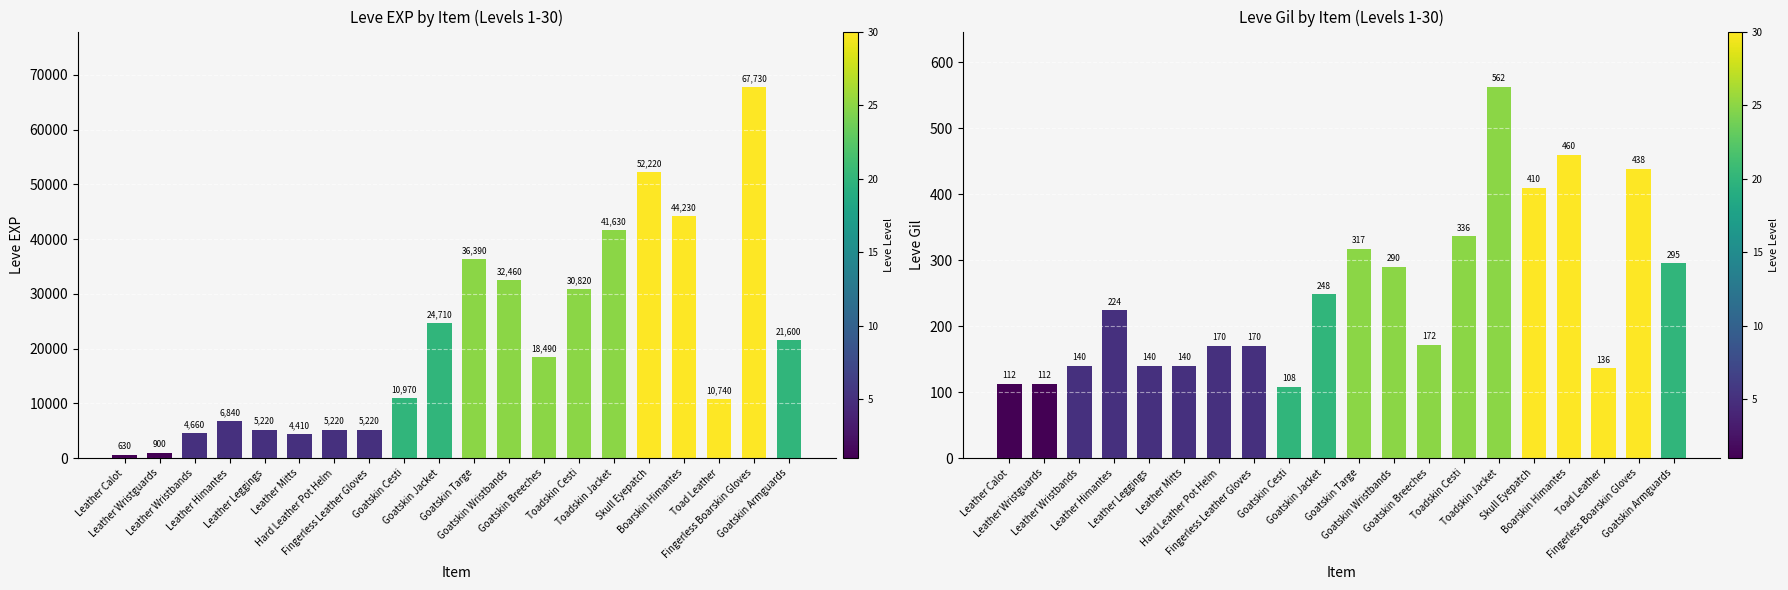

At Leather Calot, list the series in order from largest to smallest.

Leve EXP, Leve Gil